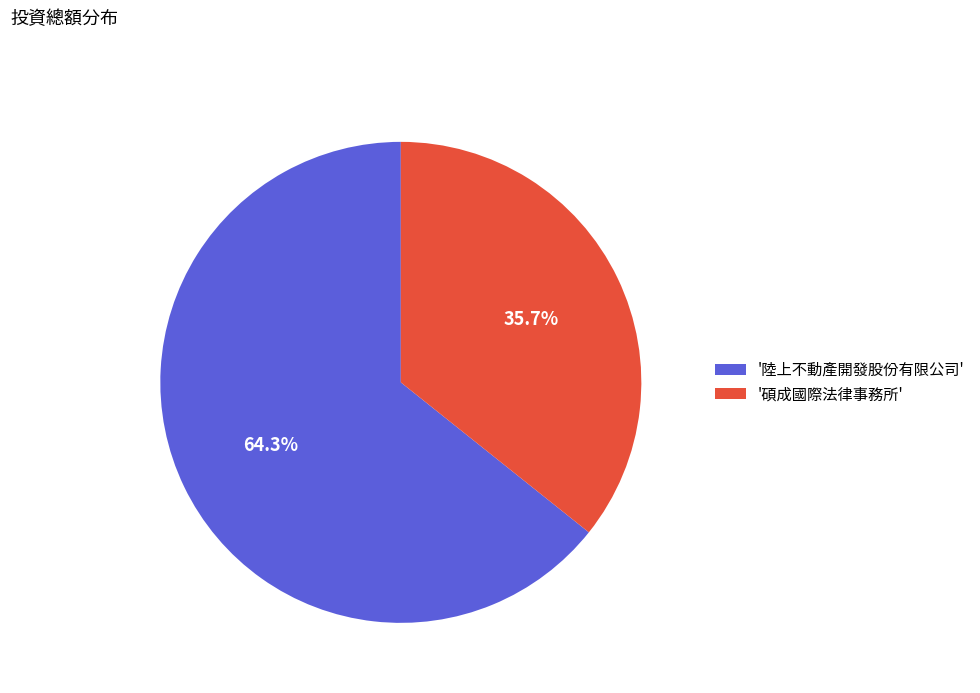

What is the ratio of the value at '陸上不動產開發股份有限公司' to the value at '碩成國際法律事務所'?

1.8